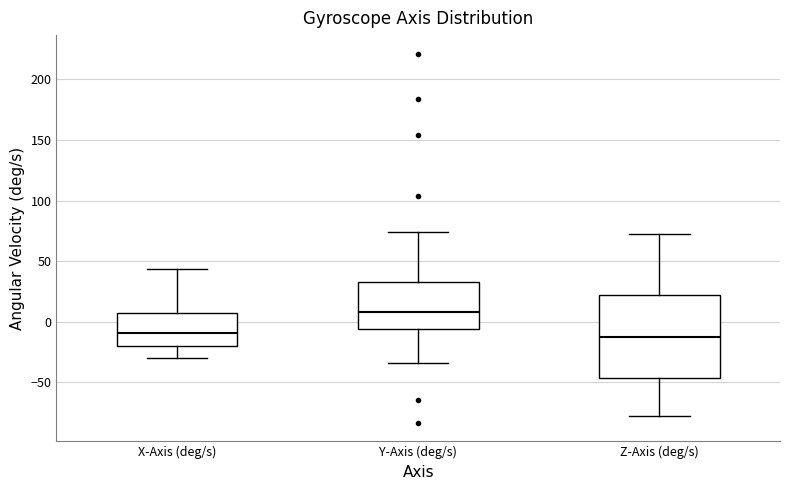

Where is the upper edge of the box for X-Axis (deg/s) on the y-axis? The values are not printed on the chart, so give them approximately, as read against the axis.

5